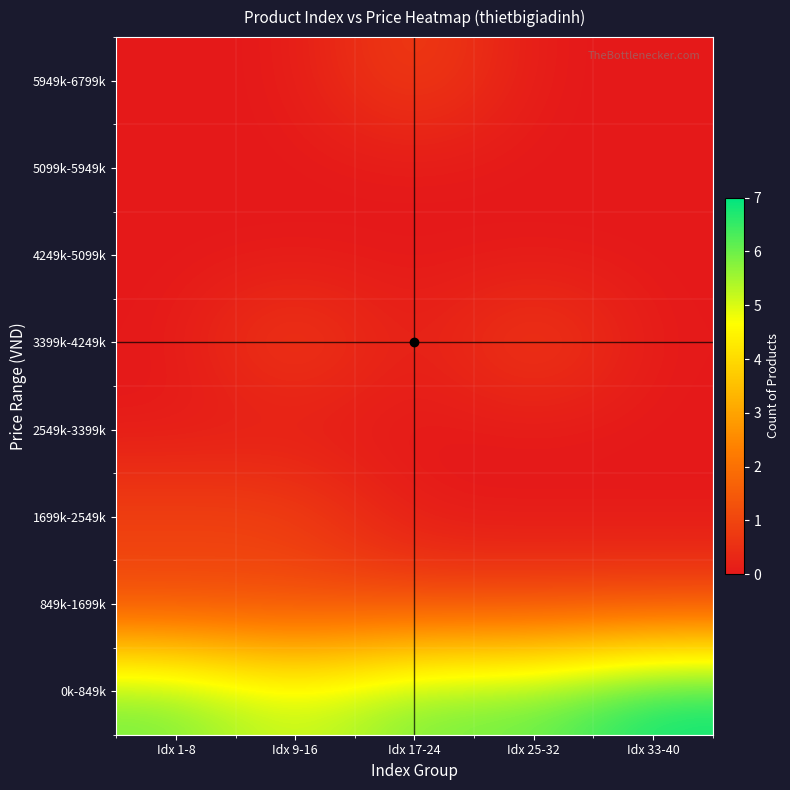

What is the total value across all series at Idx 1-8?

8